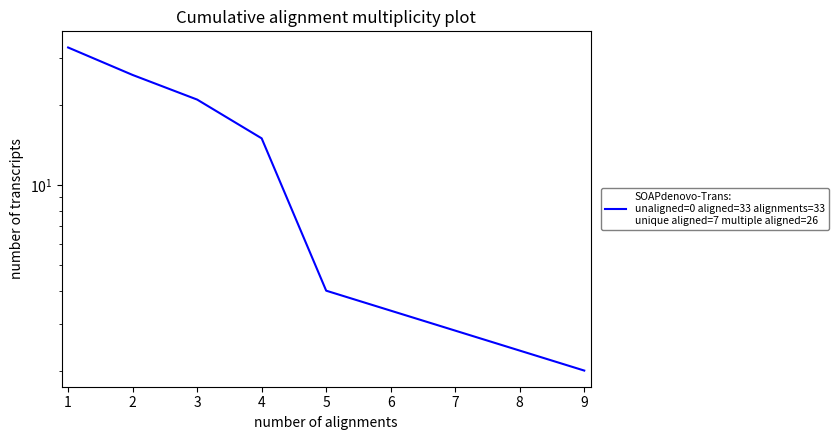

Is this an area chart (filled region under the line)?

No